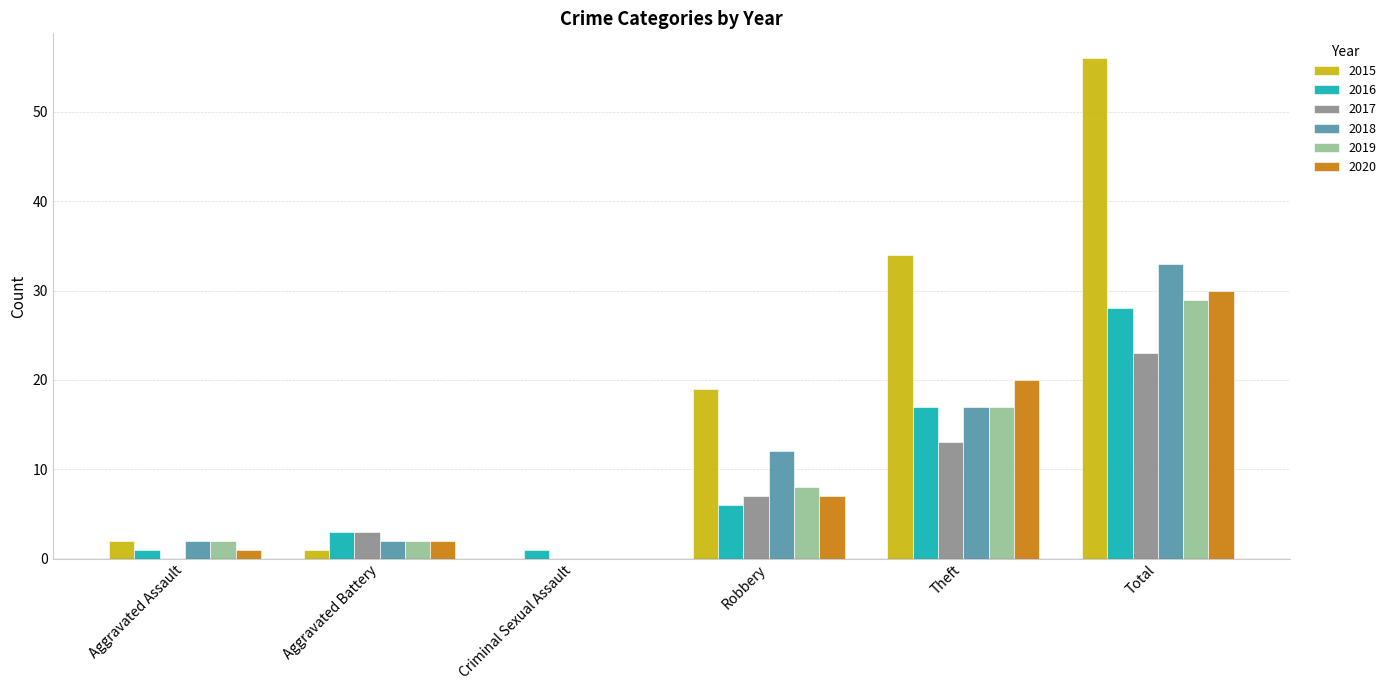

Reading left to right, what are all the values shown in this chart?

2015: Aggravated Assault=2	Aggravated Battery=1	Criminal Sexual Assault=0	Robbery=19	Theft=34	Total=56
2016: Aggravated Assault=1	Aggravated Battery=3	Criminal Sexual Assault=1	Robbery=6	Theft=17	Total=28
2017: Aggravated Assault=0	Aggravated Battery=3	Criminal Sexual Assault=0	Robbery=7	Theft=13	Total=23
2018: Aggravated Assault=2	Aggravated Battery=2	Criminal Sexual Assault=0	Robbery=12	Theft=17	Total=33
2019: Aggravated Assault=2	Aggravated Battery=2	Criminal Sexual Assault=0	Robbery=8	Theft=17	Total=29
2020: Aggravated Assault=1	Aggravated Battery=2	Criminal Sexual Assault=0	Robbery=7	Theft=20	Total=30